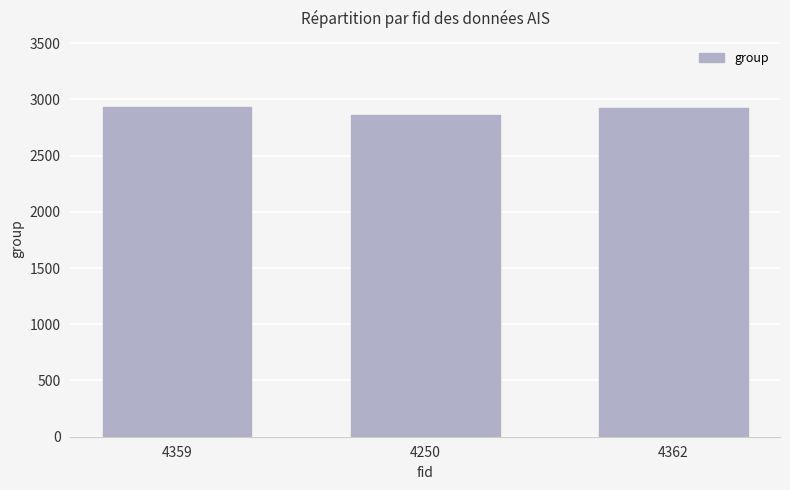

What is the smallest value displayed?

2857